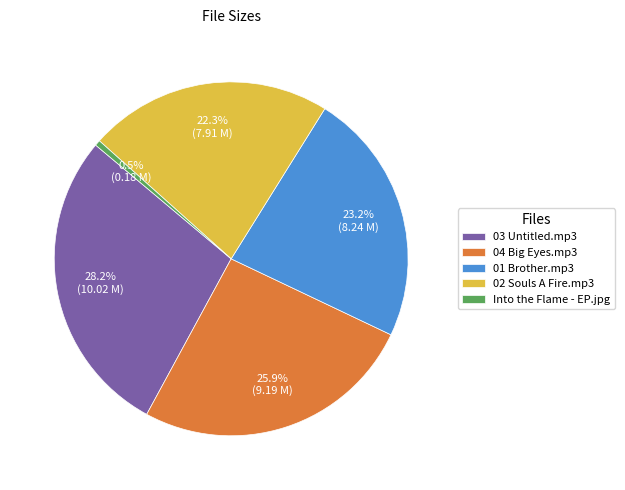

To the nearest percent, what portion does 01 Brother.mp3 represent?

23%